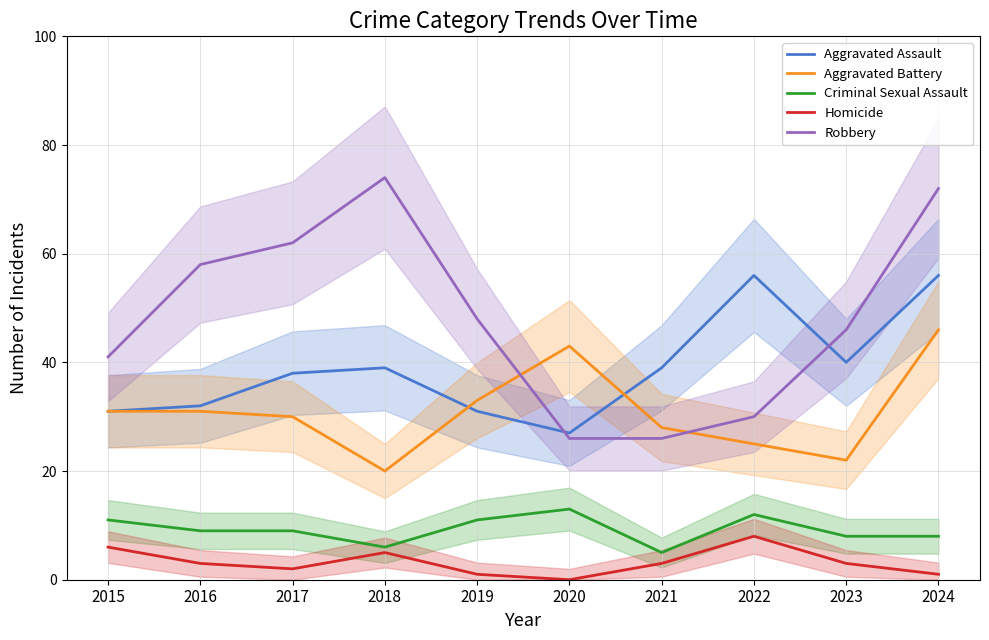

Does the chart display data point markers on the line(s)?

No